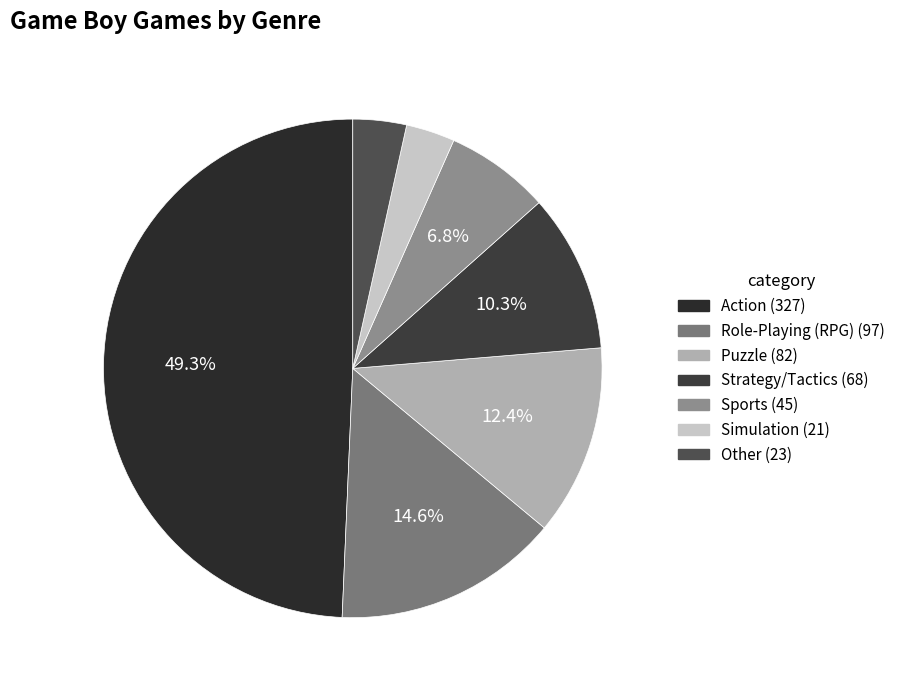

How many slices are in this pie chart?

7